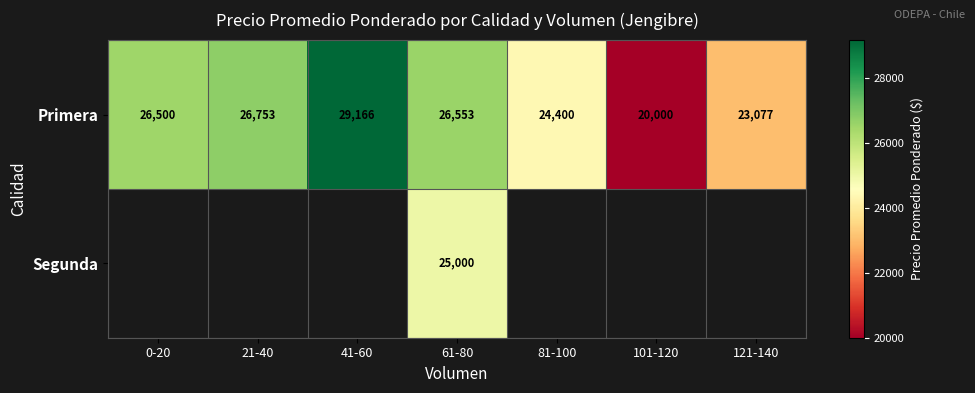

List the labels in order of Primera value, largest first.

41-60, 21-40, 61-80, 0-20, 81-100, 121-140, 101-120